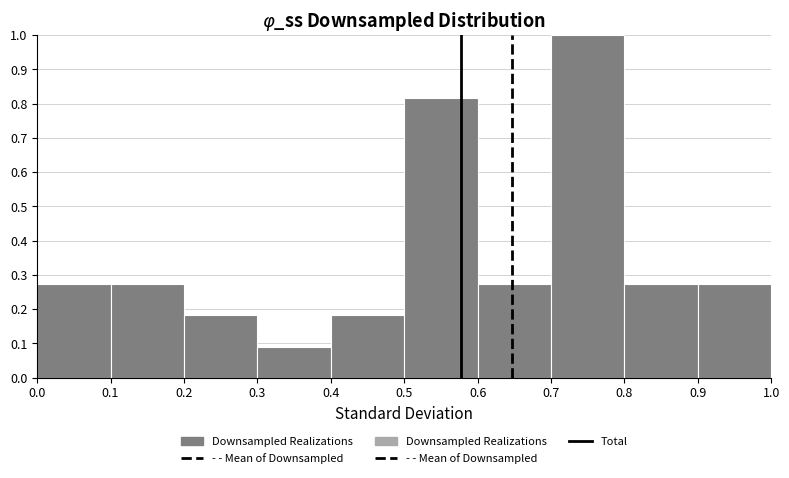

Which range on the x-axis has the tallest bar?

0.7 to 0.8